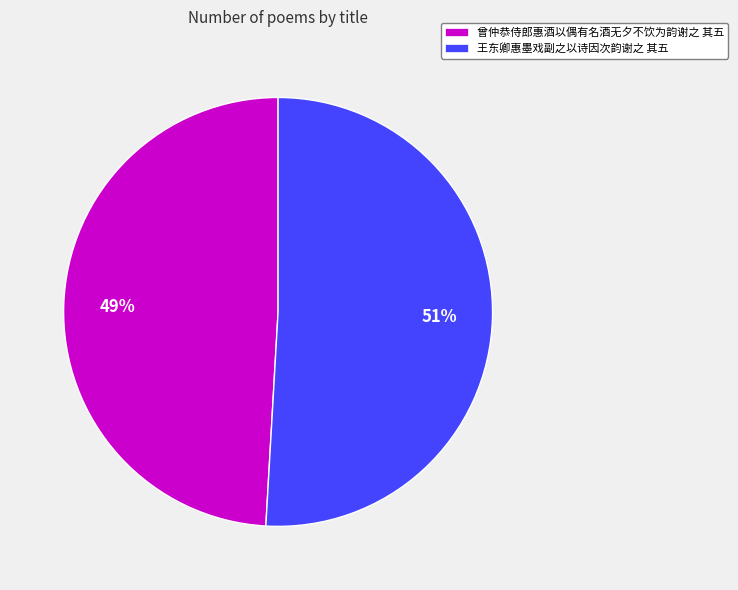

True or false: 王东卿惠墨戏副之以诗因次韵谢之 其五 accounts for 51% of the total.

True